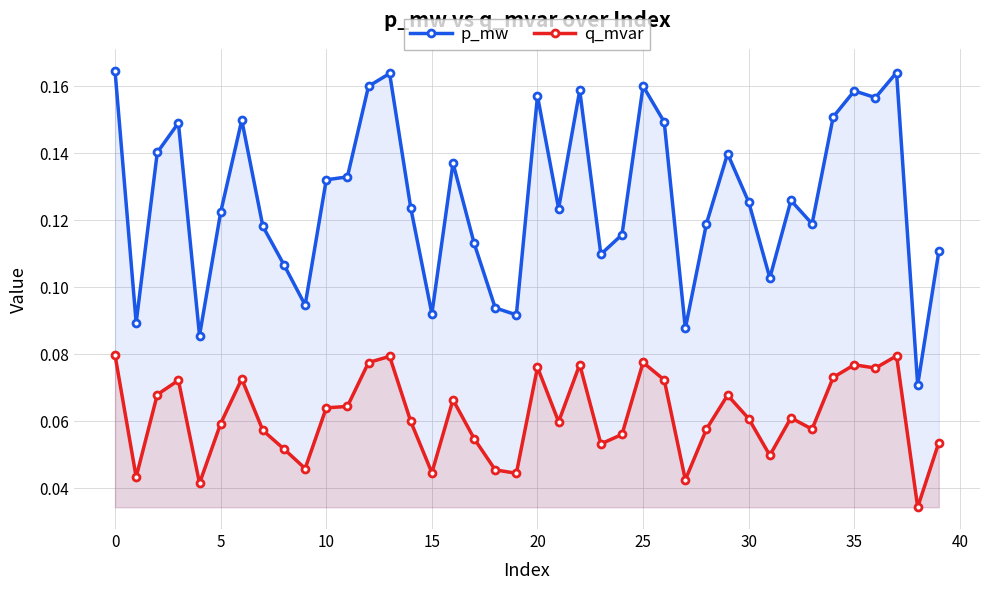

What is the total value across all series at 36?

0.2